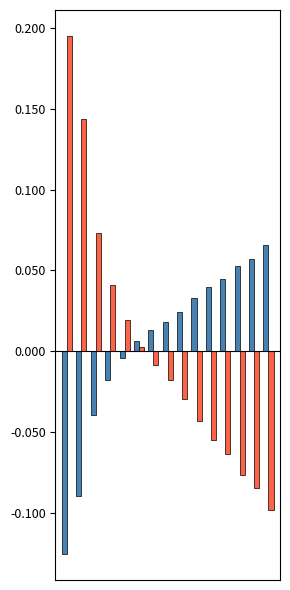

Count the number of data series in this chart.

2